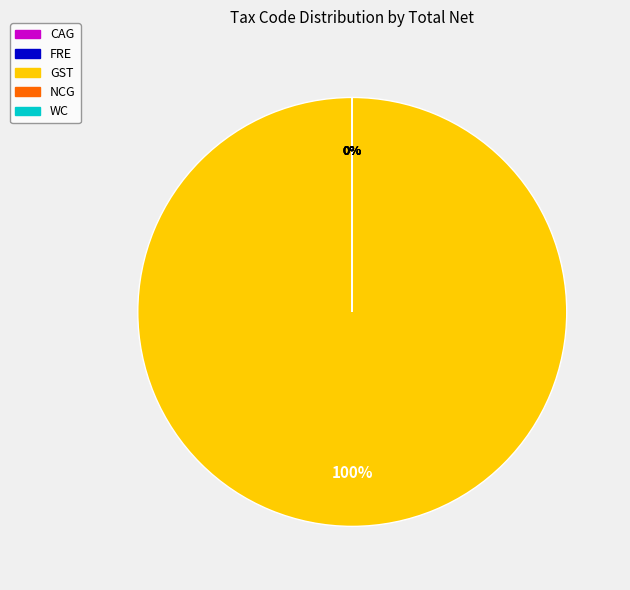

Does any single category account for the majority?

Yes